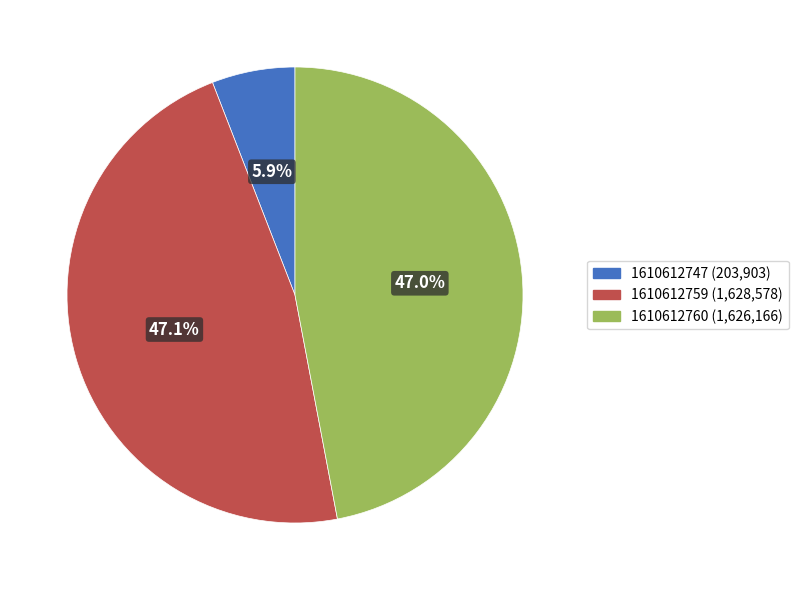

What is the smallest slice in the pie chart?

1610612747